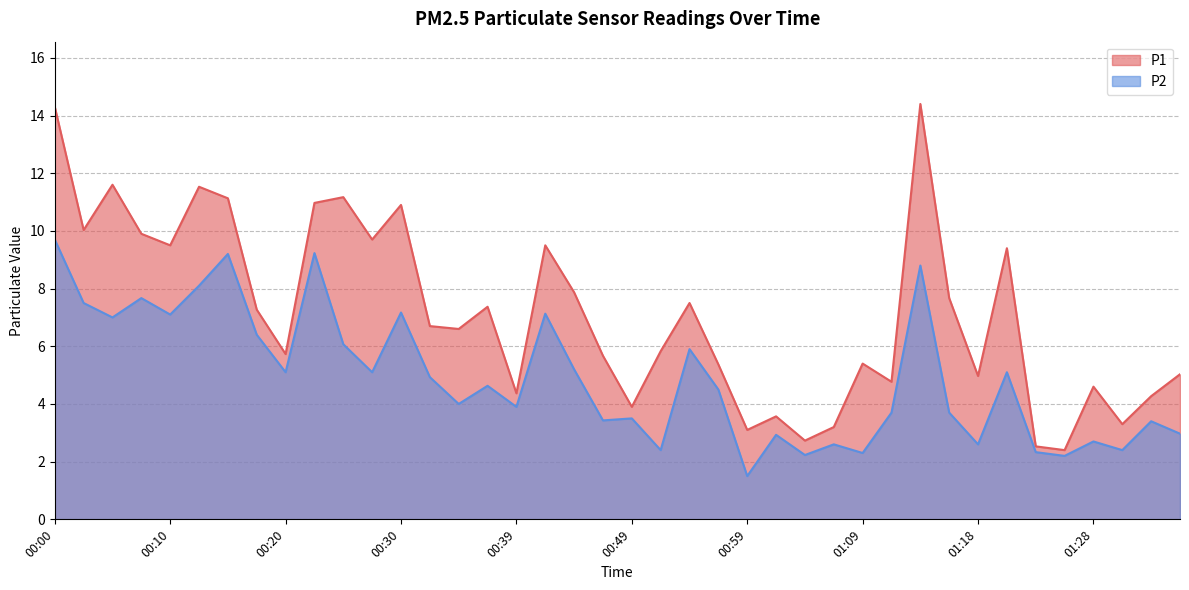

How many data points in P2 are less than 4?

18